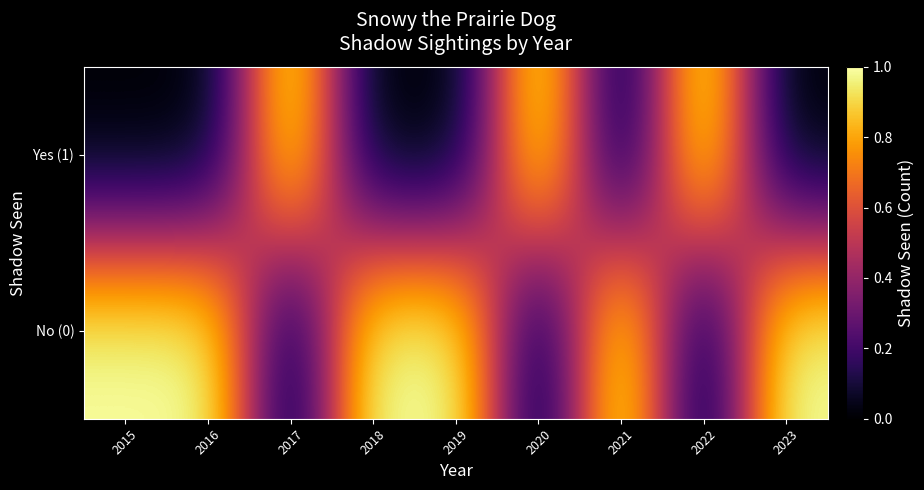

At how many categories does at least one series exceed 0?

9